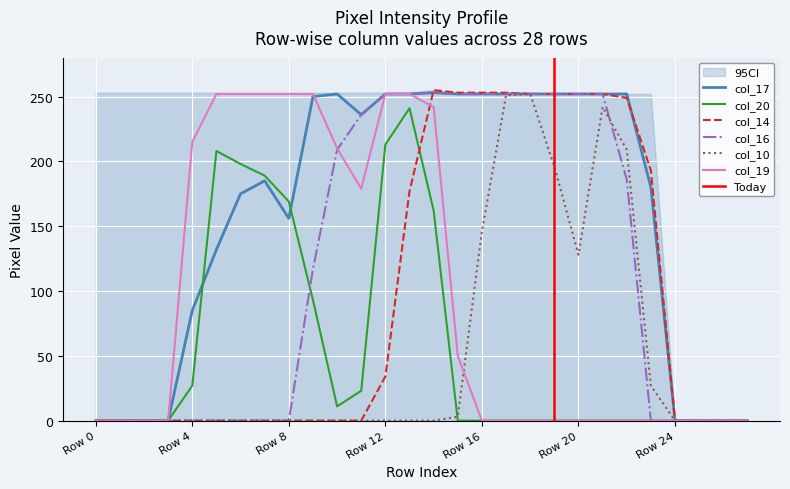

Reading left to right, what are all the values shown in this chart?

col_20: Row 0=0	Row 1=0	Row 2=0	Row 3=0	Row 4=27	Row 5=208	Row 6=198	Row 7=189	Row 8=169	Row 9=93	Row 10=11	Row 11=23	Row 12=213	Row 13=241	Row 14=162	Row 15=0	Row 16=0	Row 17=0	Row 18=0	Row 19=0	Row 20=0	Row 21=0	Row 22=0	Row 23=0	Row 24=0	Row 25=0	Row 26=0	Row 27=0
col_17: Row 0=0	Row 1=0	Row 2=0	Row 3=0	Row 4=85	Row 5=132	Row 6=175	Row 7=185	Row 8=156	Row 9=250	Row 10=252	Row 11=236	Row 12=252	Row 13=252	Row 14=253	Row 15=252	Row 16=252	Row 17=252	Row 18=252	Row 19=252	Row 20=252	Row 21=252	Row 22=252	Row 23=180	Row 24=0	Row 25=0	Row 26=0	Row 27=0
col_14: Row 0=0	Row 1=0	Row 2=0	Row 3=0	Row 4=0	Row 5=0	Row 6=0	Row 7=0	Row 8=0	Row 9=0	Row 10=0	Row 11=0	Row 12=34	Row 13=177	Row 14=255	Row 15=253	Row 16=253	Row 17=253	Row 18=252	Row 19=252	Row 20=252	Row 21=252	Row 22=249	Row 23=193	Row 24=0	Row 25=0	Row 26=0	Row 27=0
col_16: Row 0=0	Row 1=0	Row 2=0	Row 3=0	Row 4=0	Row 5=0	Row 6=0	Row 7=0	Row 8=0	Row 9=117	Row 10=209	Row 11=236	Row 12=252	Row 13=252	Row 14=253	Row 15=252	Row 16=252	Row 17=252	Row 18=252	Row 19=252	Row 20=252	Row 21=252	Row 22=186	Row 23=0	Row 24=0	Row 25=0	Row 26=0	Row 27=0
col_10: Row 0=0	Row 1=0	Row 2=0	Row 3=0	Row 4=0	Row 5=0	Row 6=0	Row 7=0	Row 8=0	Row 9=0	Row 10=0	Row 11=0	Row 12=0	Row 13=0	Row 14=0	Row 15=3	Row 16=146	Row 17=251	Row 18=252	Row 19=196	Row 20=128	Row 21=242	Row 22=209	Row 23=27	Row 24=0	Row 25=0	Row 26=0	Row 27=0
col_19: Row 0=0	Row 1=0	Row 2=0	Row 3=0	Row 4=215	Row 5=252	Row 6=252	Row 7=252	Row 8=252	Row 9=252	Row 10=210	Row 11=179	Row 12=252	Row 13=252	Row 14=242	Row 15=50	Row 16=0	Row 17=0	Row 18=0	Row 19=0	Row 20=0	Row 21=0	Row 22=0	Row 23=0	Row 24=0	Row 25=0	Row 26=0	Row 27=0